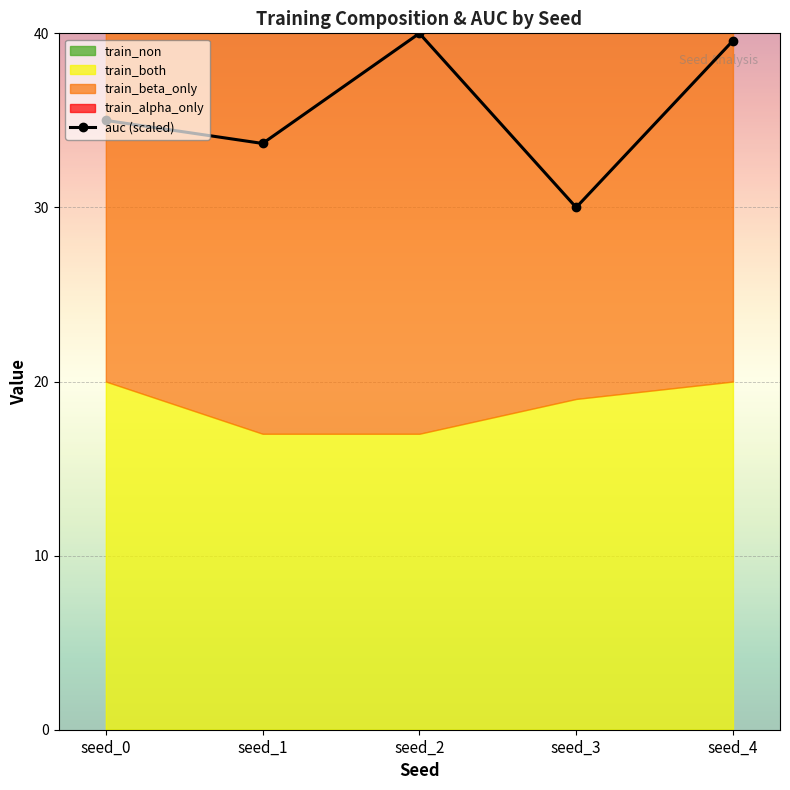

Where does the data first go above 35?

seed_0